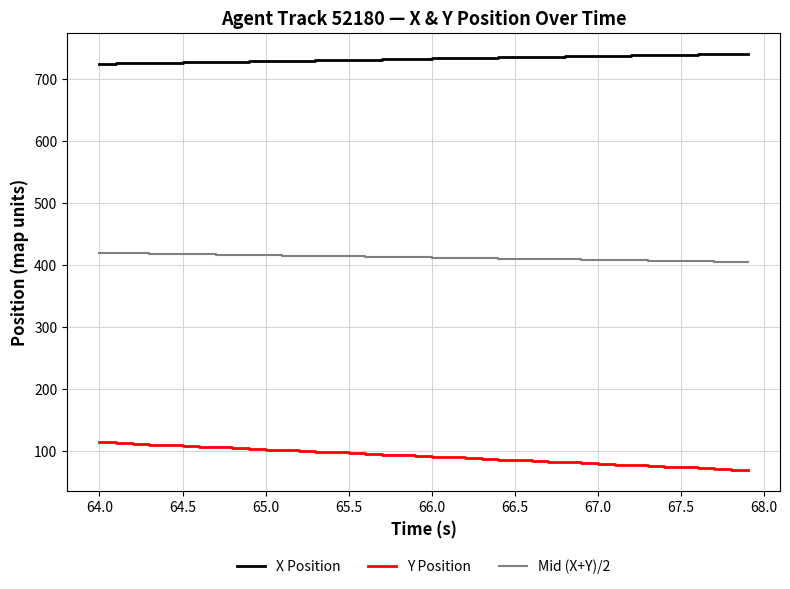

What is the difference between the maximum and minimum values in the Y Position series?

45.1